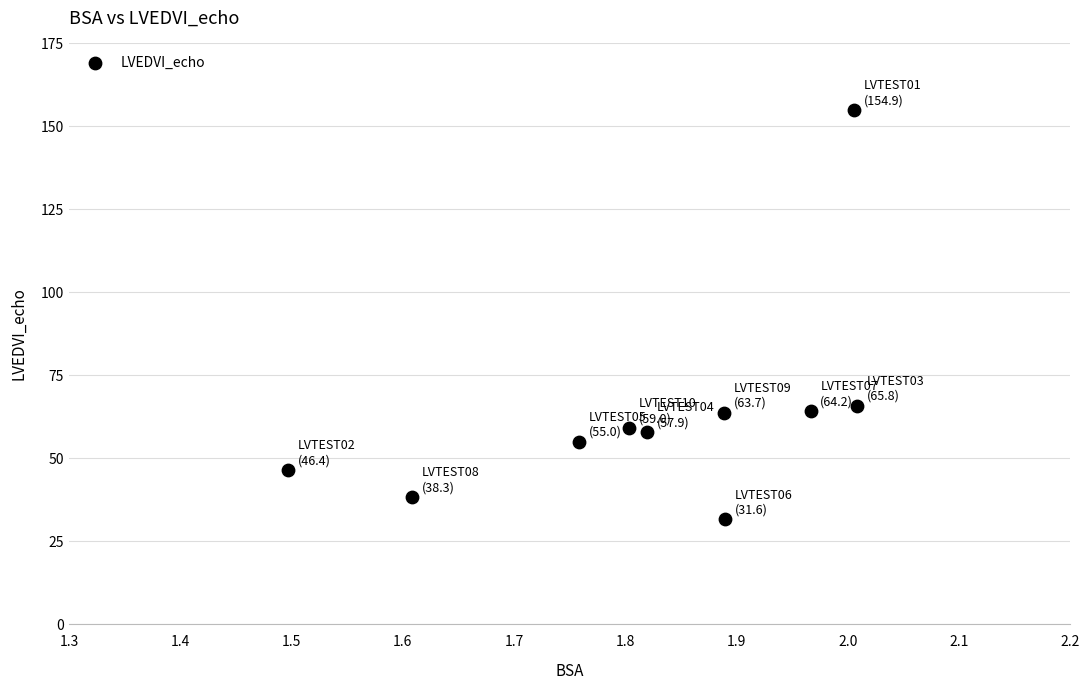

What is the average Y value?

63.7